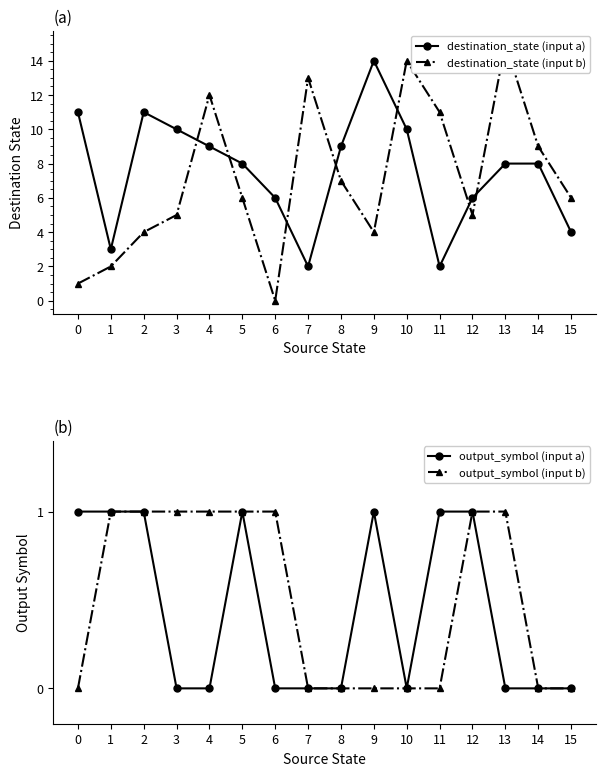

Reading right to left, transcribe all the data shown in this chart.

destination_state (input a): 15=4	14=8	13=8	12=6	11=2	10=10	9=14	8=9	7=2	6=6	5=8	4=9	3=10	2=11	1=3	0=11
destination_state (input b): 15=6	14=9	13=15	12=5	11=11	10=14	9=4	8=7	7=13	6=0	5=6	4=12	3=5	2=4	1=2	0=1
output_symbol (input a): 15=0	14=0	13=0	12=1	11=1	10=0	9=1	8=0	7=0	6=0	5=1	4=0	3=0	2=1	1=1	0=1
output_symbol (input b): 15=0	14=0	13=1	12=1	11=0	10=0	9=0	8=0	7=0	6=1	5=1	4=1	3=1	2=1	1=1	0=0